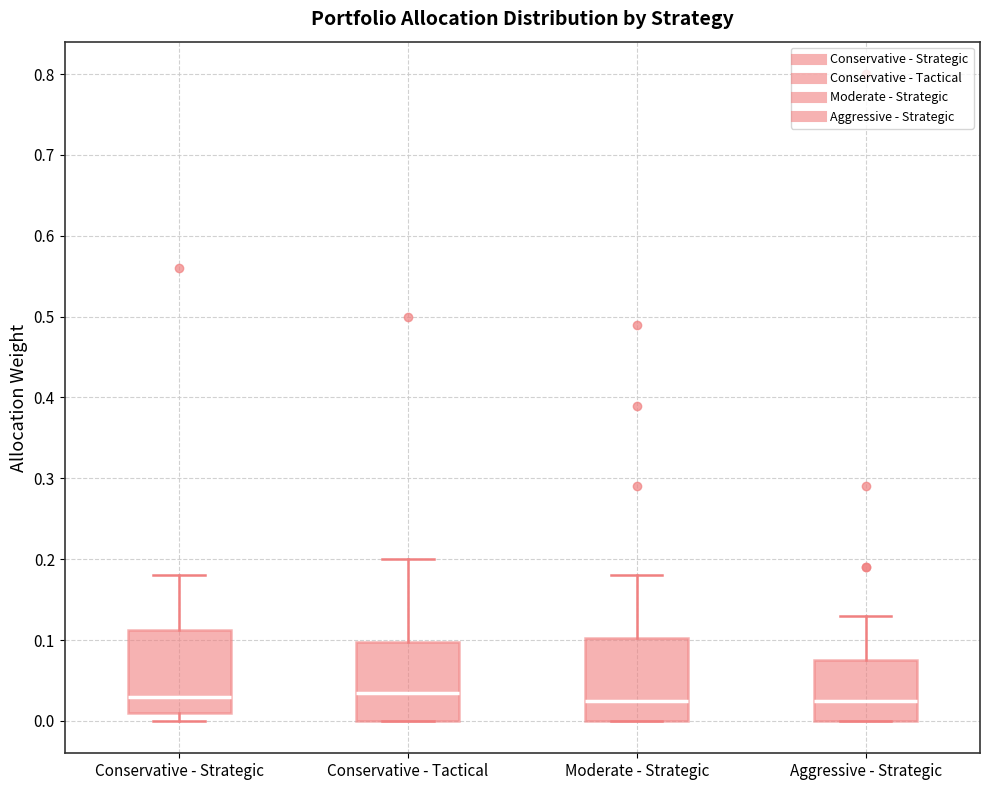

Where is the lower edge of the box for Conservative - Strategic on the y-axis? The values are not printed on the chart, so give them approximately, as read against the axis.

0.01